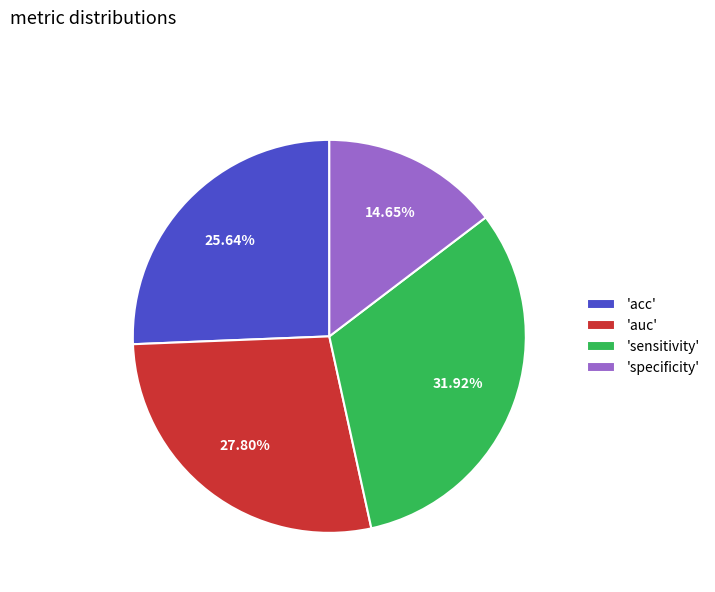

Does 'auc' represent more than half of the total?

No